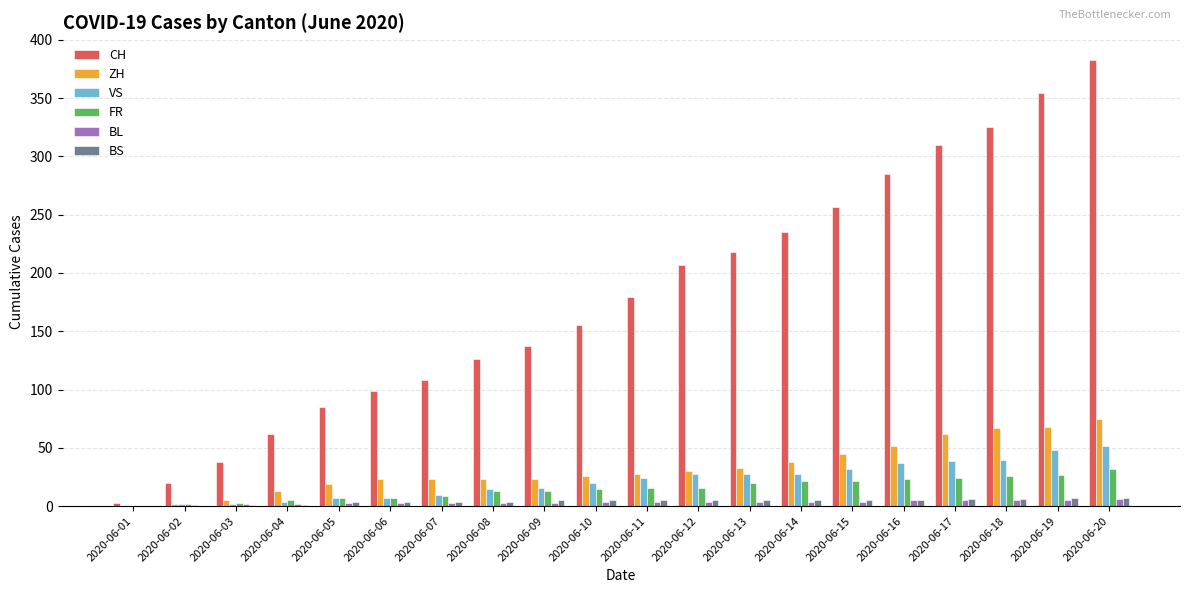

At which category is the sum across all series the highest?

2020-06-20